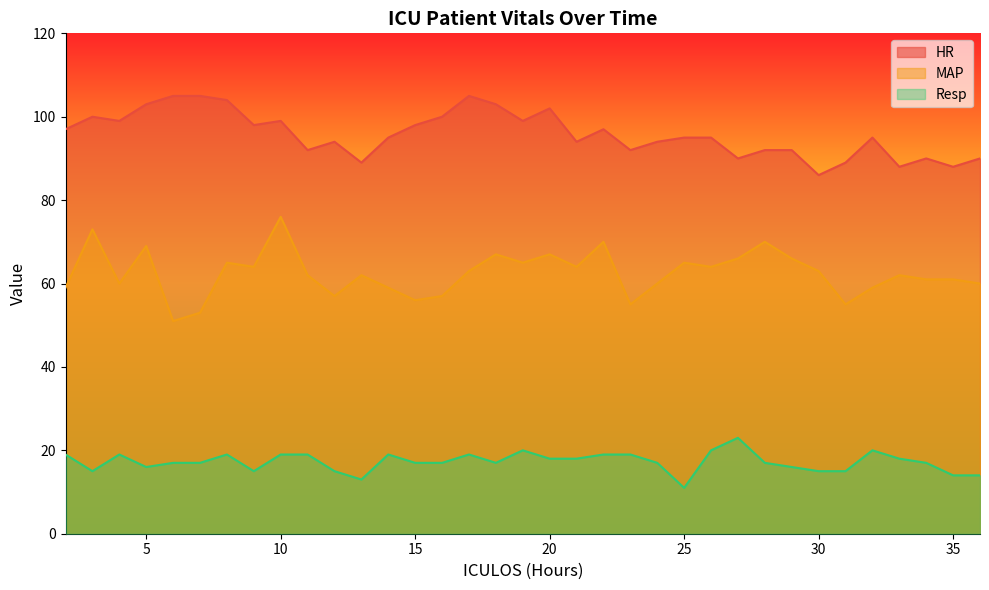

What is the total value across all series at 18?

187